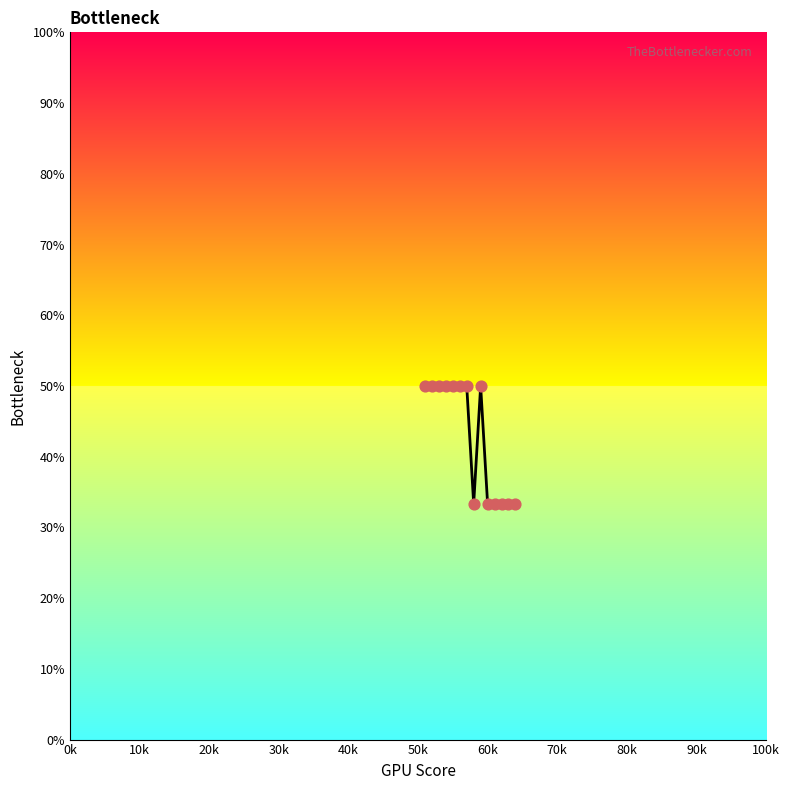

What is the smallest value displayed?

33.3